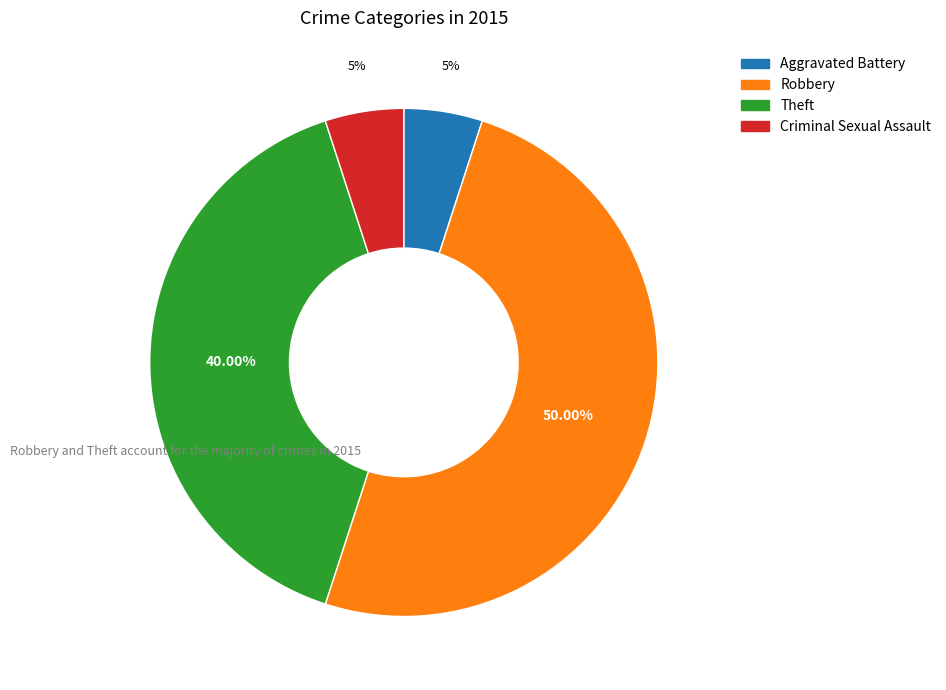

Is the sum of Theft and Robbery greater than half?

Yes